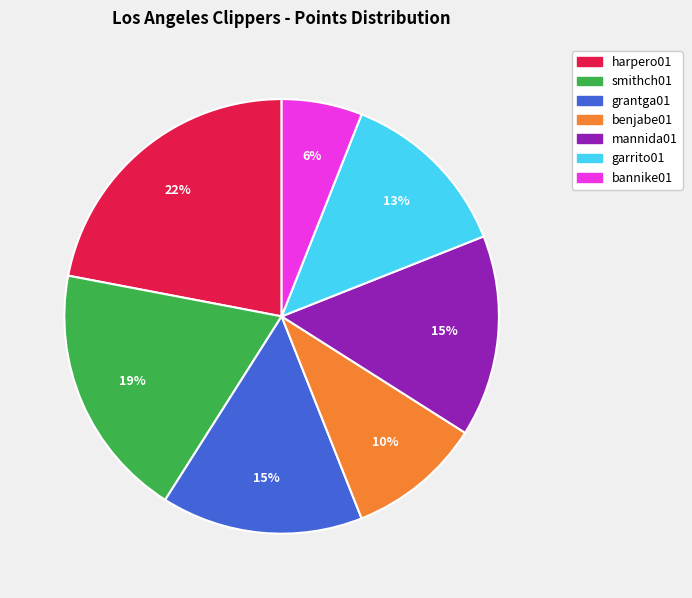

To the nearest percent, what portion does grantga01 represent?

15%